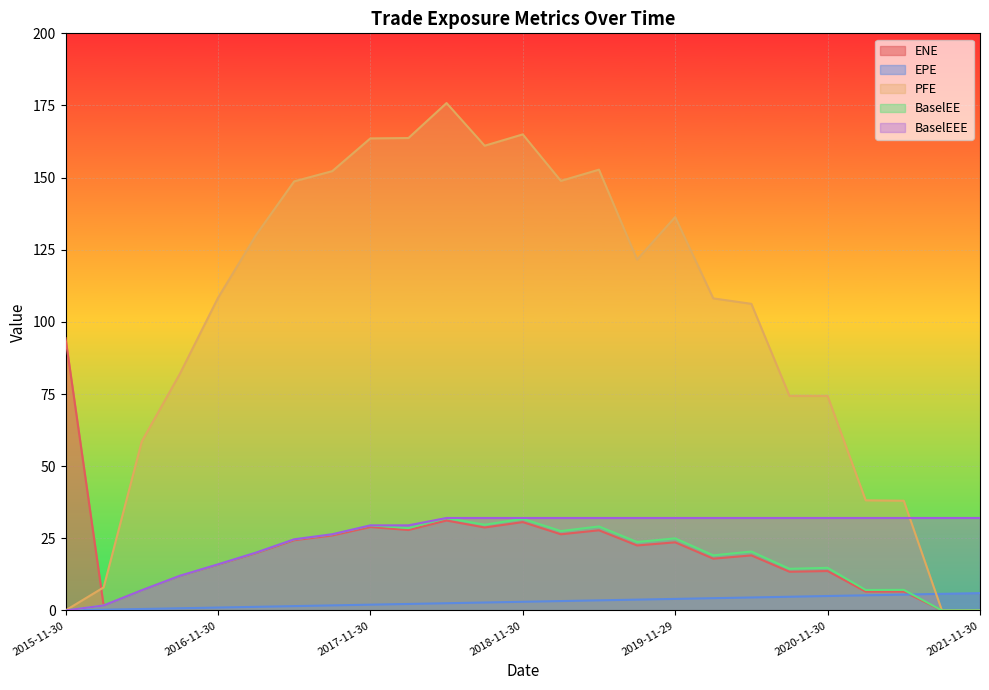

Is it true that ENE equals 35.5 at 2017-02-28?

False